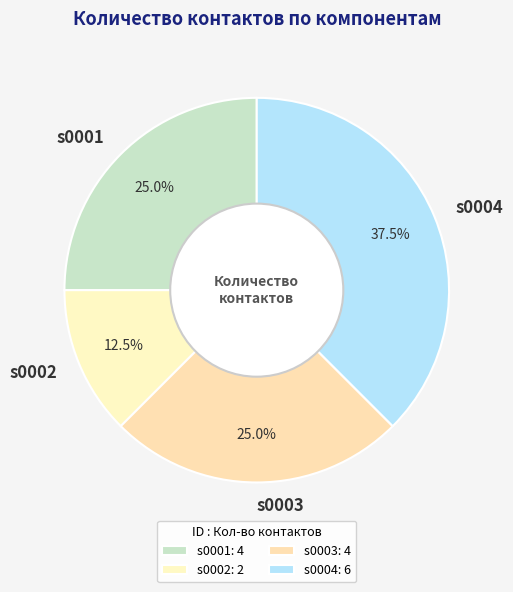

Combined, what portion of the pie is s0003 and s0004?

62.5%